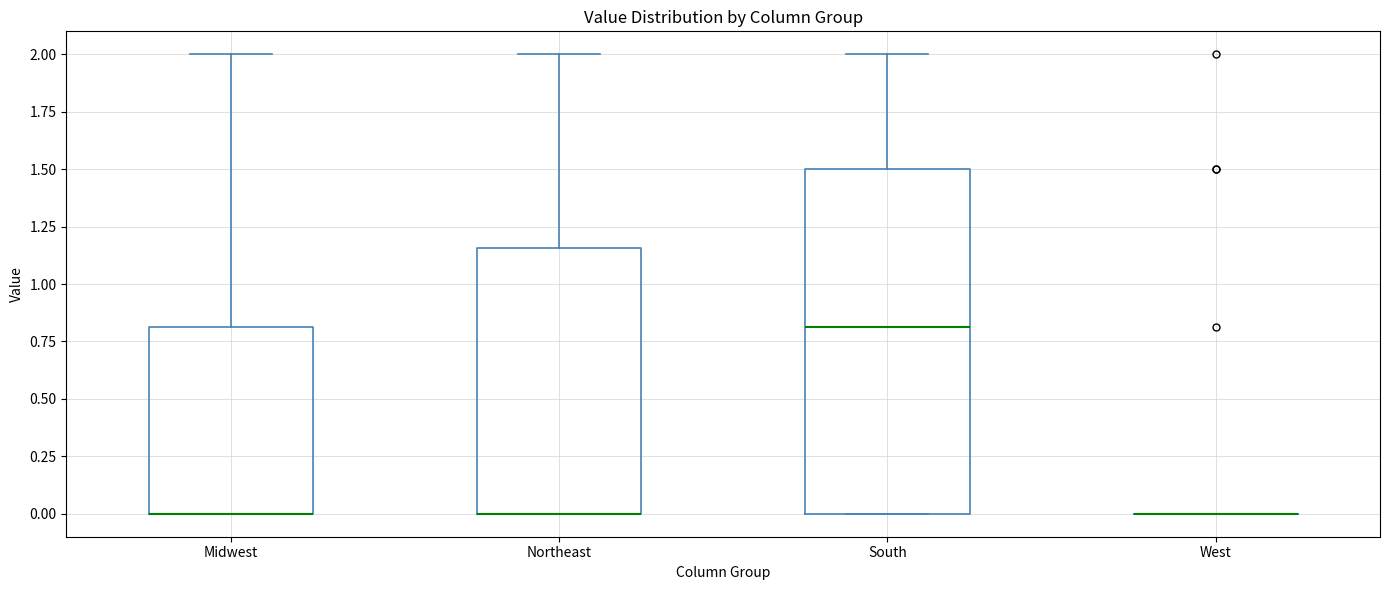

Where does the upper whisker of the box for South end on the y-axis? The values are not printed on the chart, so give them approximately, as read against the axis.

2.00